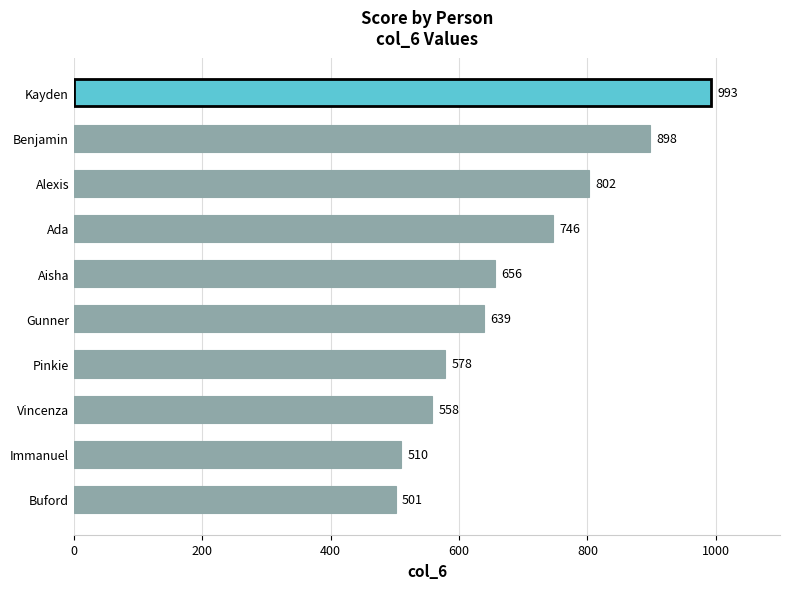

What is the approximate value at Alexis?

802